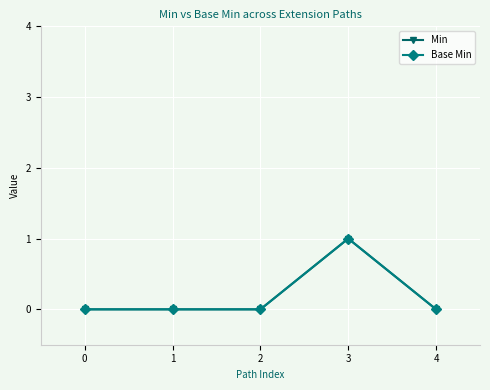

Is this an area chart (filled region under the line)?

No